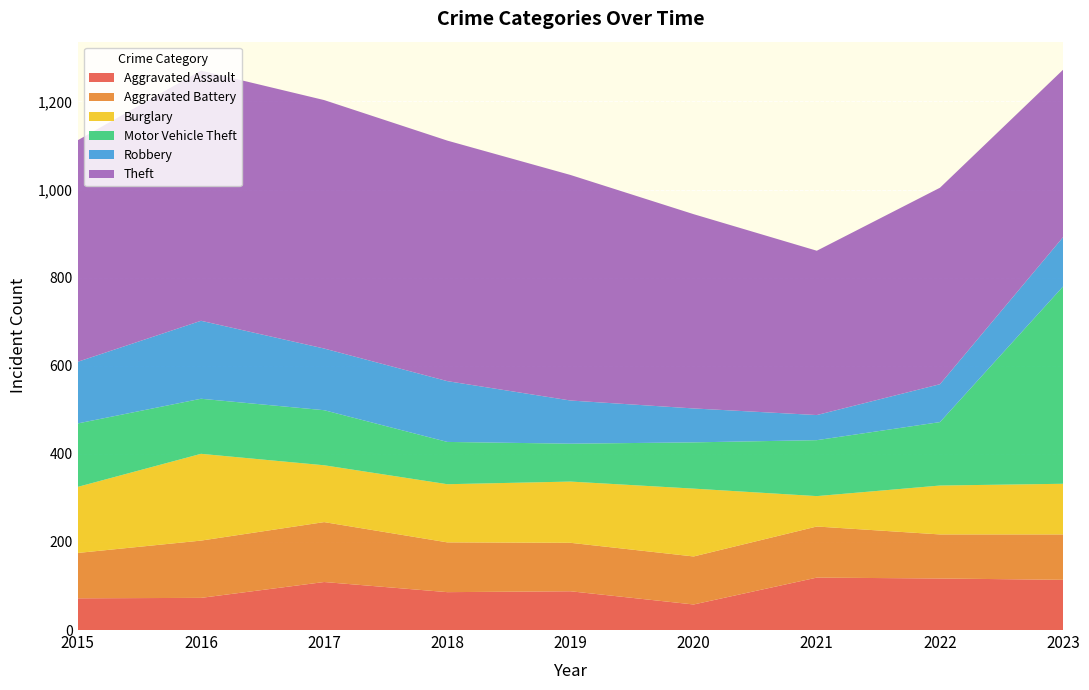

Reading left to right, what are all the values shown in this chart?

Aggravated Assault: 2015=72	2016=73	2017=109	2018=86	2019=88	2020=58	2021=119	2022=117	2023=114
Aggravated Battery: 2015=103	2016=130	2017=136	2018=113	2019=110	2020=109	2021=116	2022=100	2023=103
Burglary: 2015=150	2016=197	2017=129	2018=132	2019=139	2020=154	2021=69	2022=111	2023=115
Motor Vehicle Theft: 2015=144	2016=125	2017=125	2018=96	2019=86	2020=105	2021=127	2022=144	2023=448
Robbery: 2015=140	2016=177	2017=140	2018=138	2019=98	2020=77	2021=57	2022=86	2023=112
Theft: 2015=503	2016=568	2017=564	2018=546	2019=512	2020=441	2021=373	2022=446	2023=380